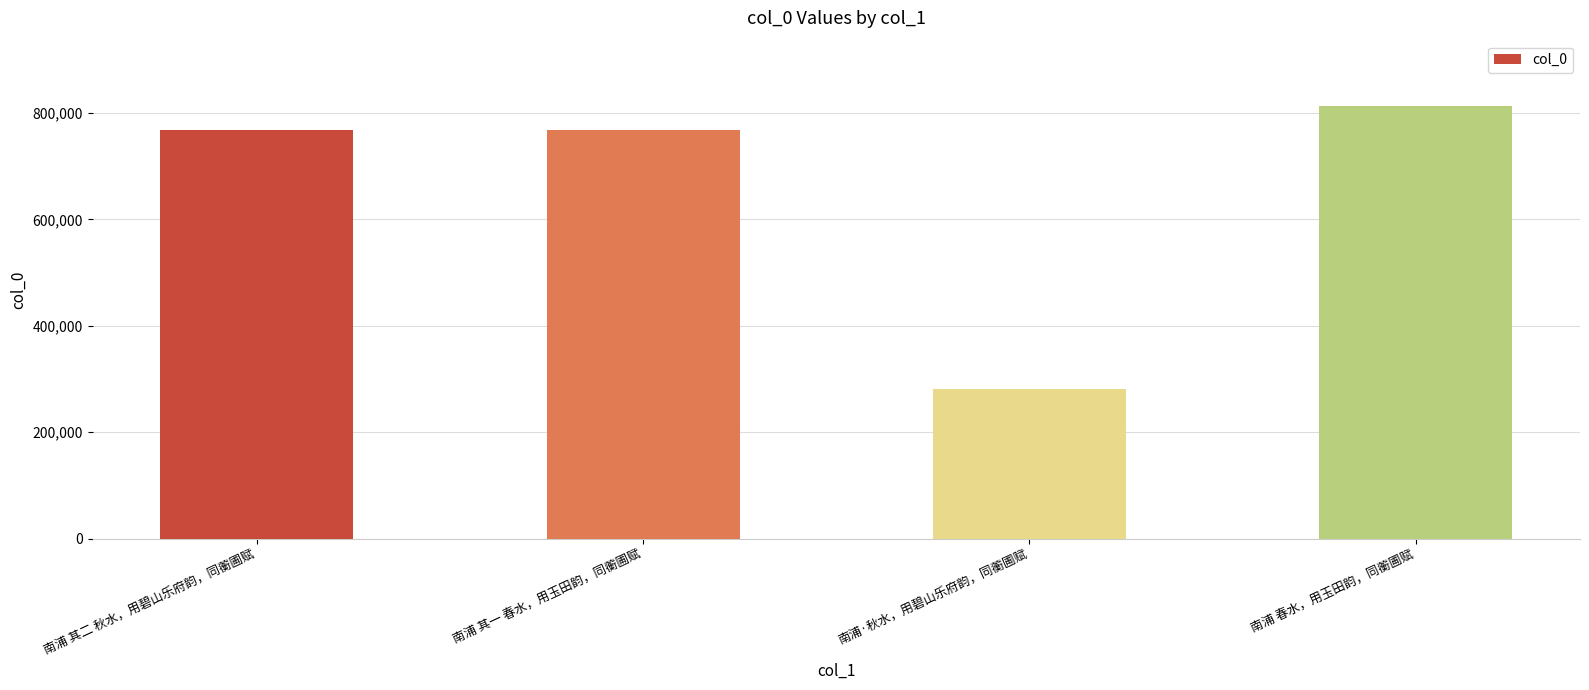

What is the change in value from 南浦 其二 秋水，用碧山乐府韵，同蘅圃赋 to 南浦 春水，用玉田韵，同蘅圃赋?

+45699